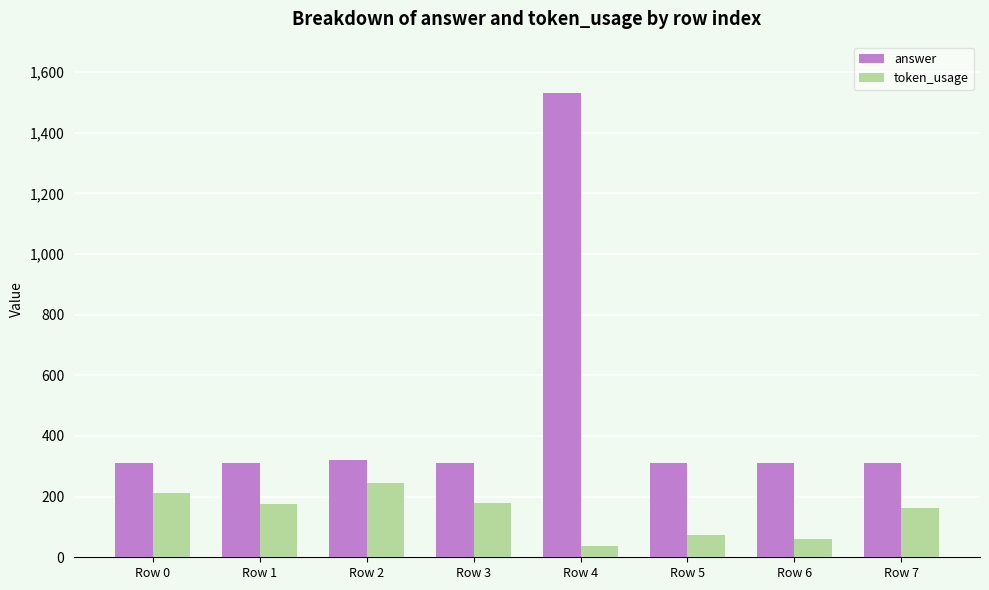

List the series in order of their overall mean, highest first.

answer, token_usage